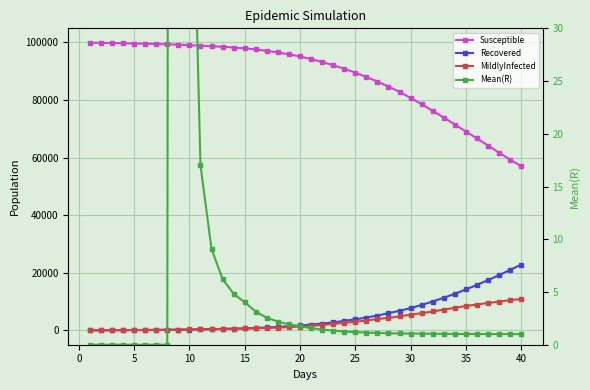

List the series in order of their peak value, lowest first.

Mean(R), MildlyInfected, Recovered, Susceptible